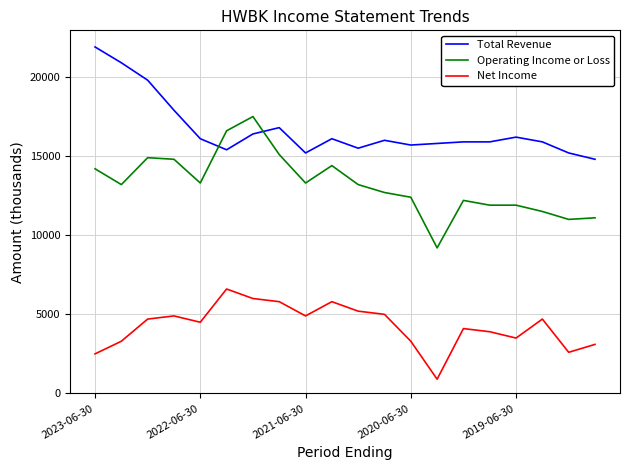

List the series in order of their overall mean, lowest first.

Net Income, Operating Income or Loss, Total Revenue